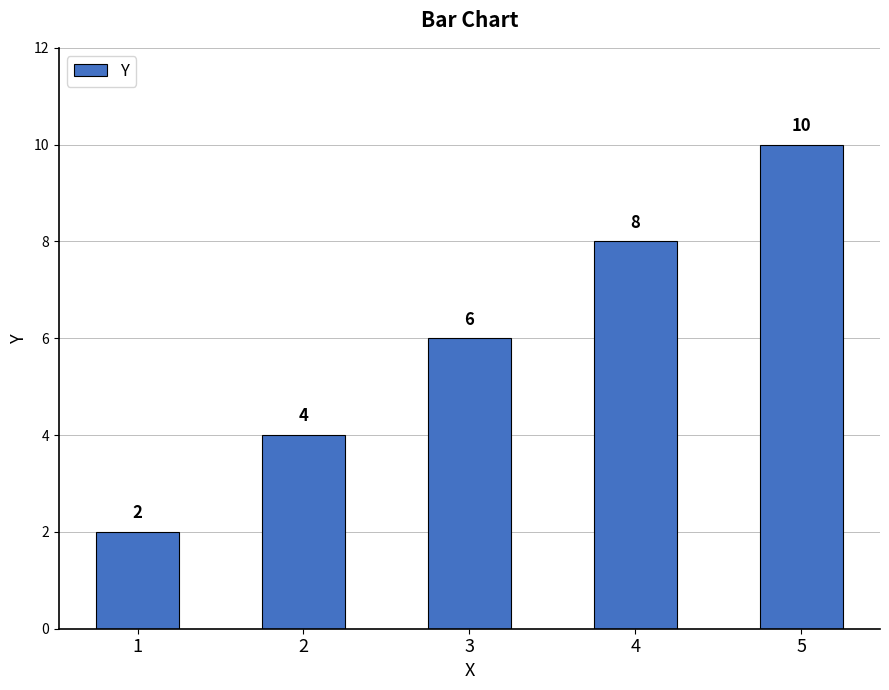

Reading left to right, list all the values displayed in this chart.

2	4	6	8	10